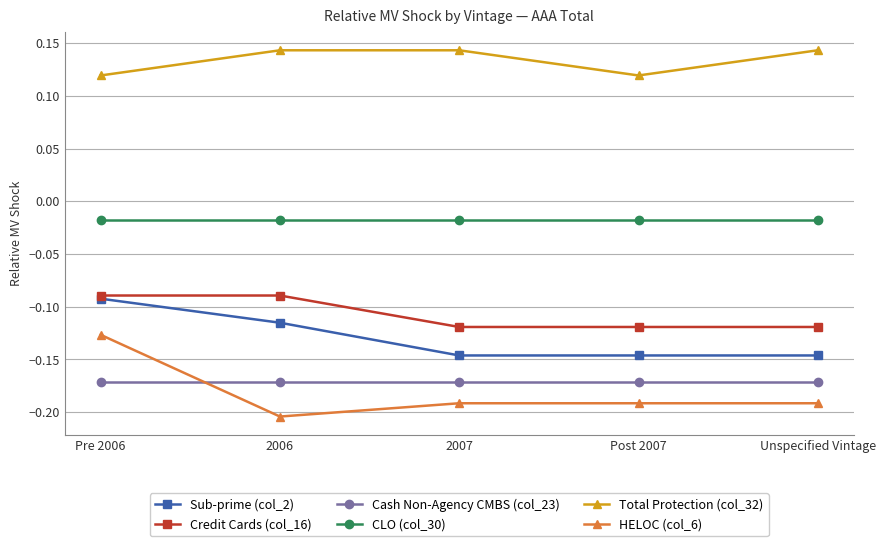

Is this an area chart (filled region under the line)?

No